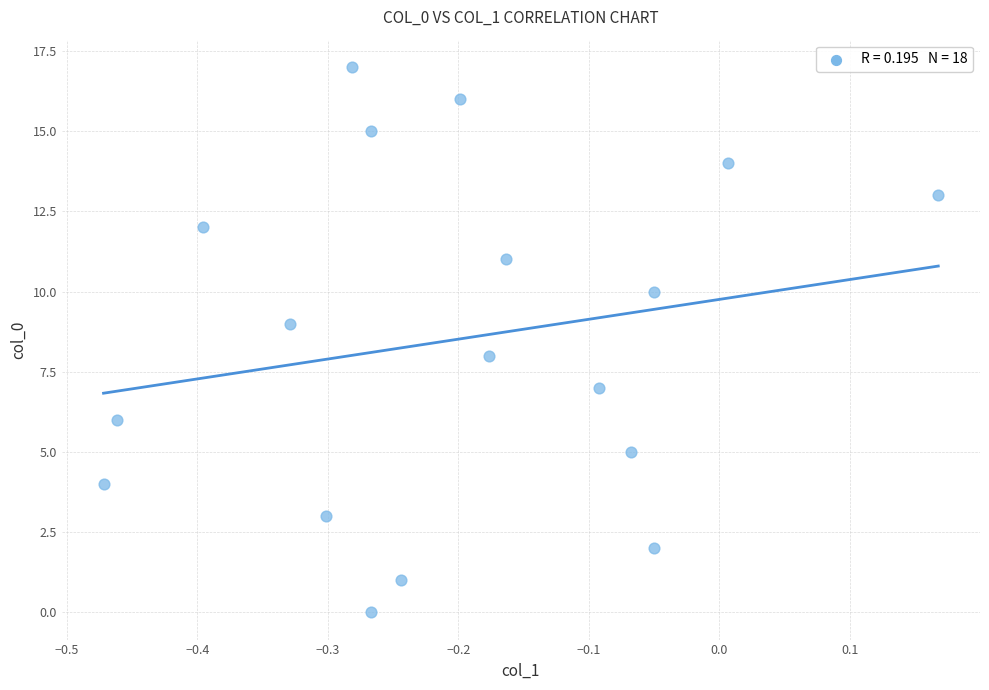

What is the range of Y values (max minus min)?

17